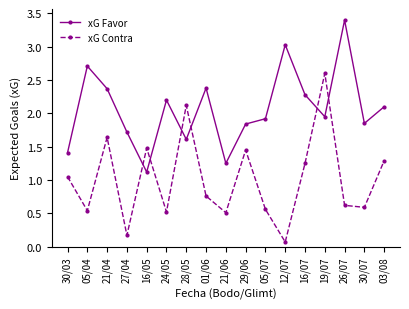

How many series are shown in this chart?

2